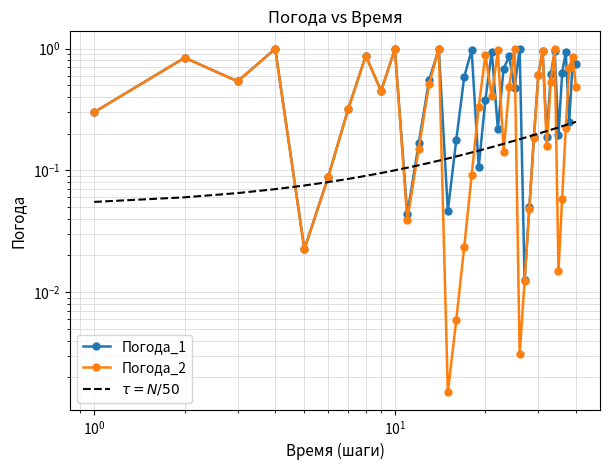

Which series has the largest total across all categories?

Погода_1